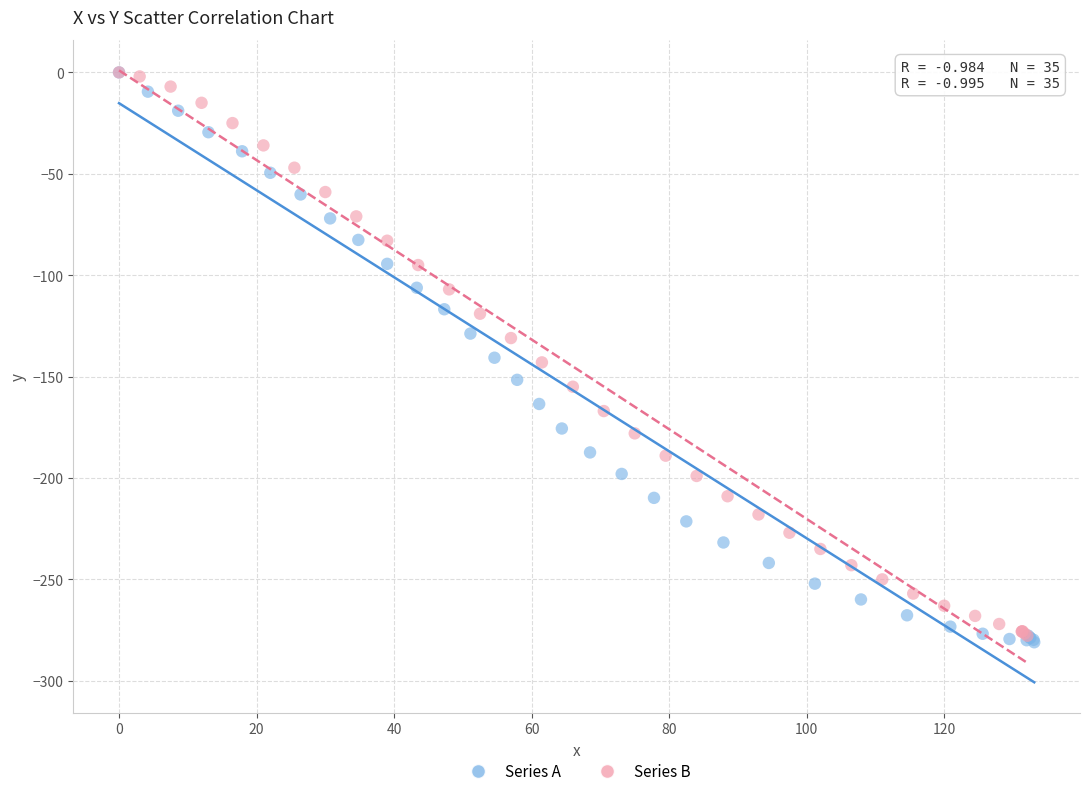

Which series reaches the minimum Y coordinate?

Series A